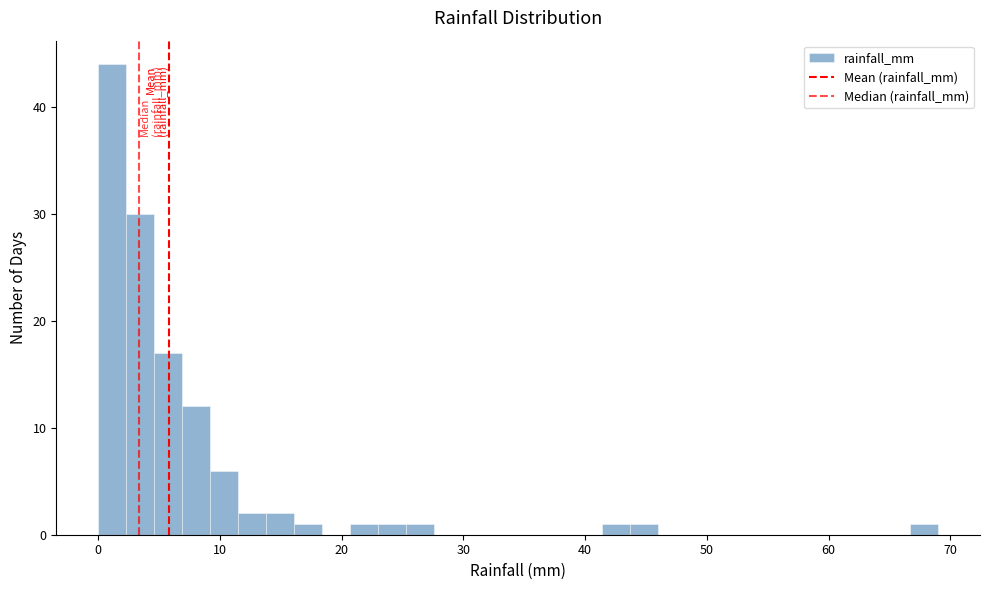

Read against the x-axis, roughly where is the centre of the tallest bar?

1